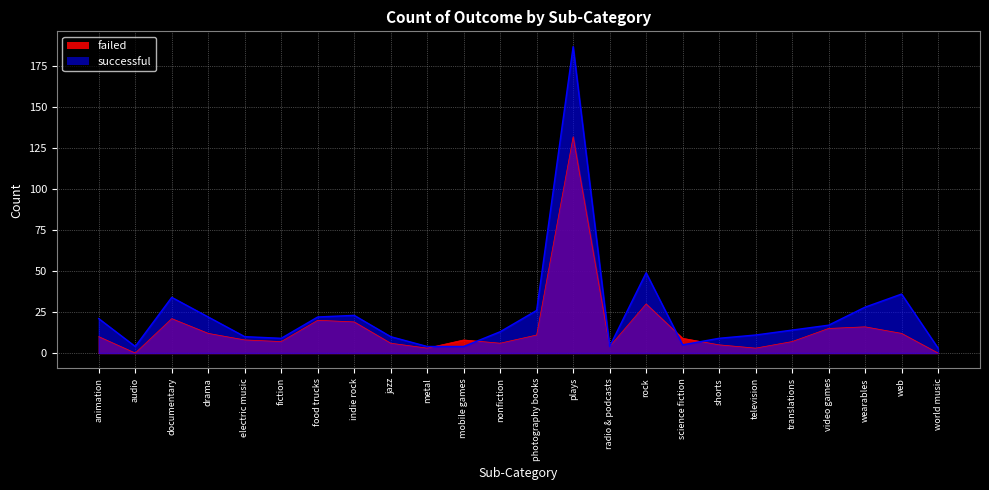

Is it true that successful equals 22 at food trucks?

True